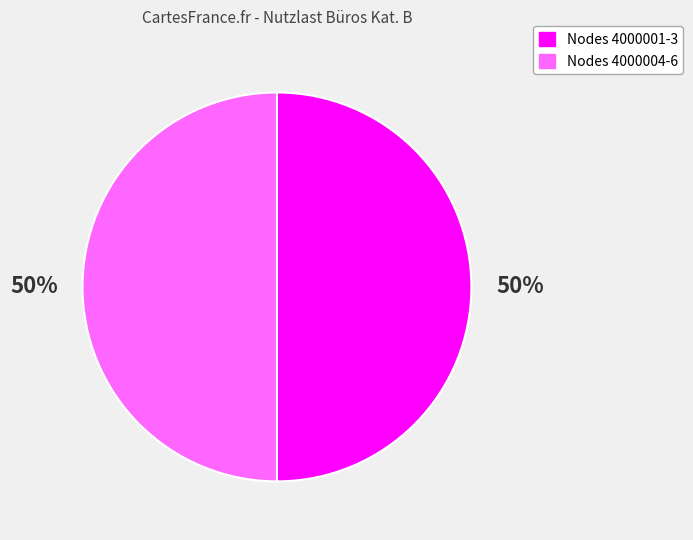

To the nearest percent, what is the average slice percentage?

50%